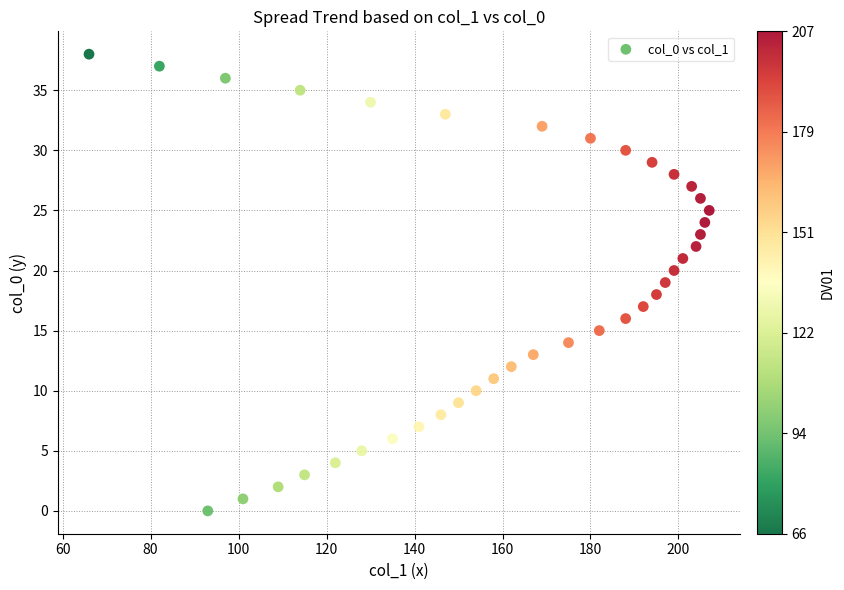

What is the range of X values (max minus min)?

141